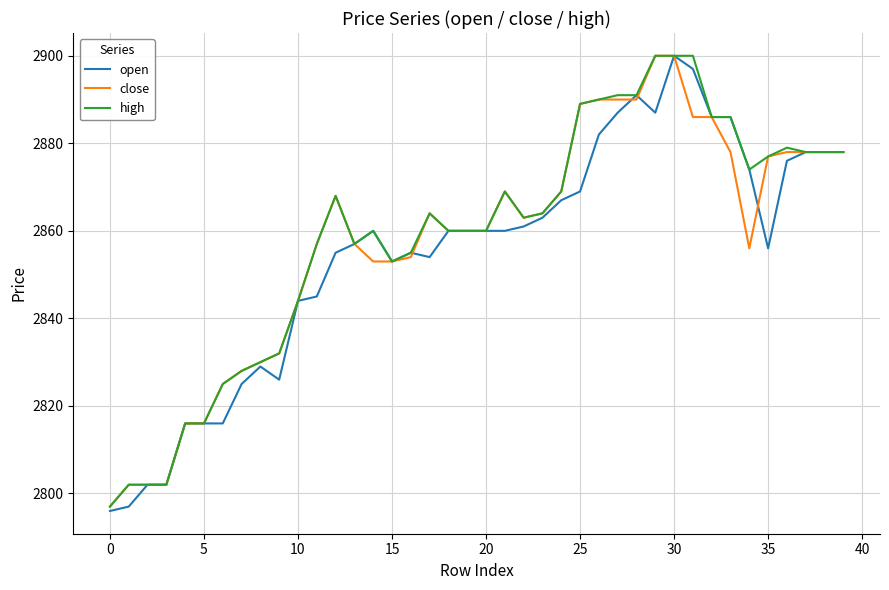

What is the smallest value displayed?

2796